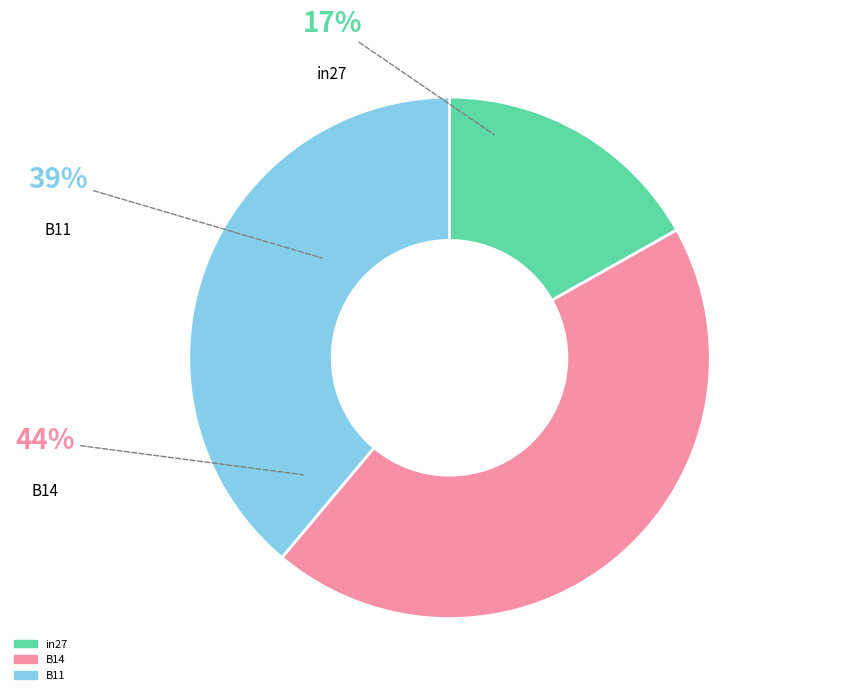

Is there any slice that represents more than half of the pie?

No